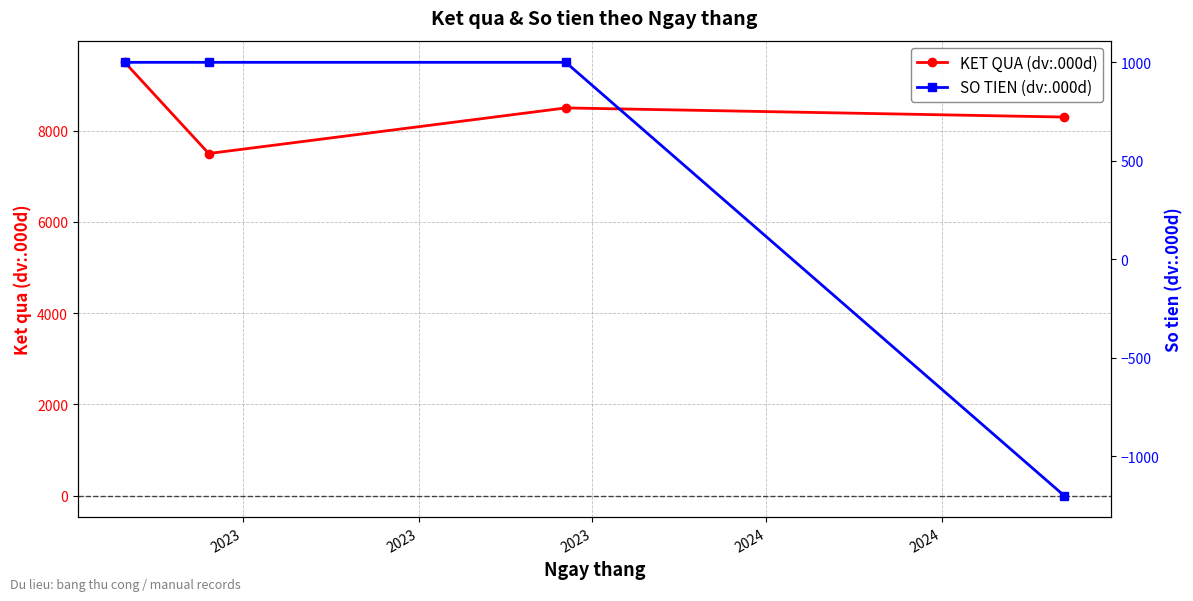

Which series has the largest total across all categories?

KET QUA (dv:.000d)